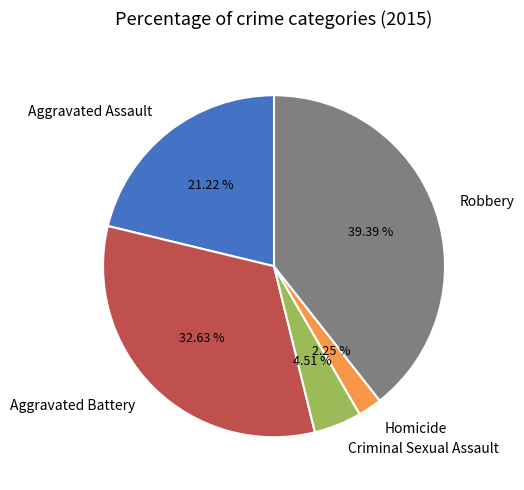

Is there any slice that represents more than half of the pie?

No